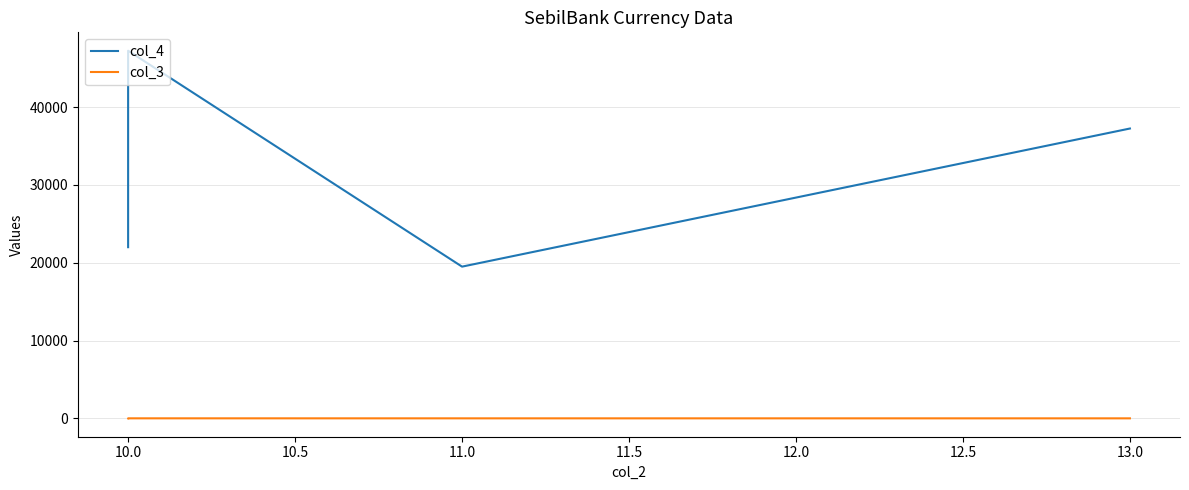

True or false: col_4 and col_3 intersect in this chart.

False